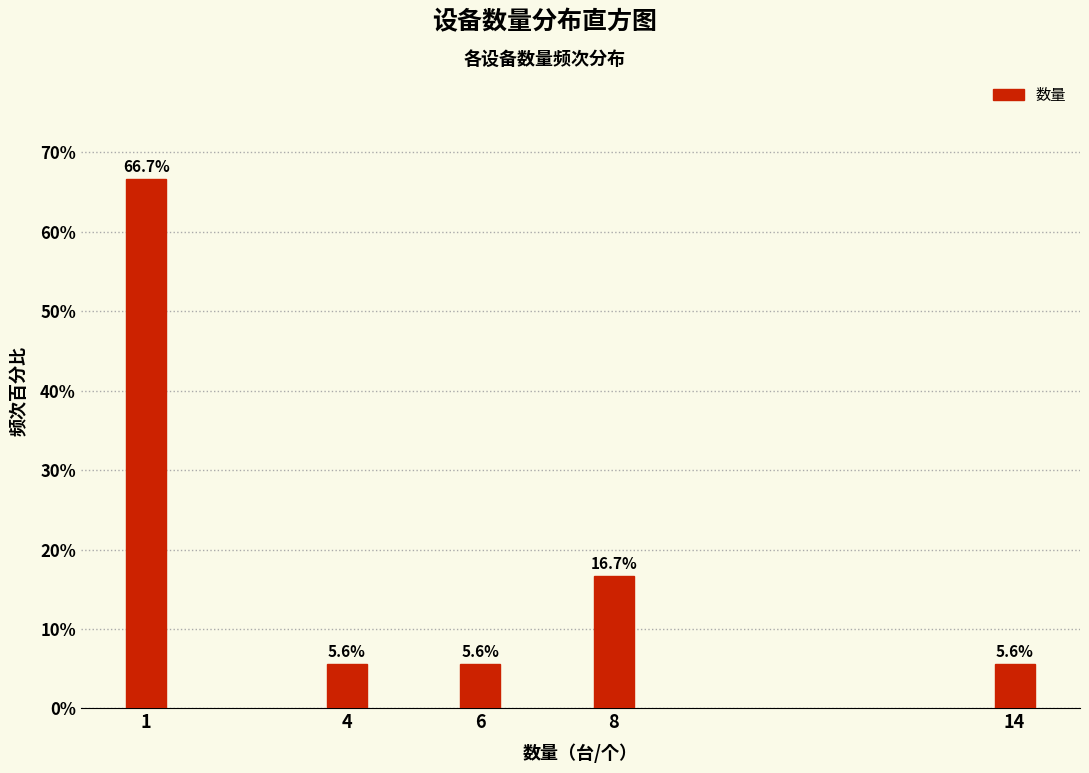

Reading left to right, transcribe all the data shown in this chart.

66.7	5.6	5.6	16.7	5.6